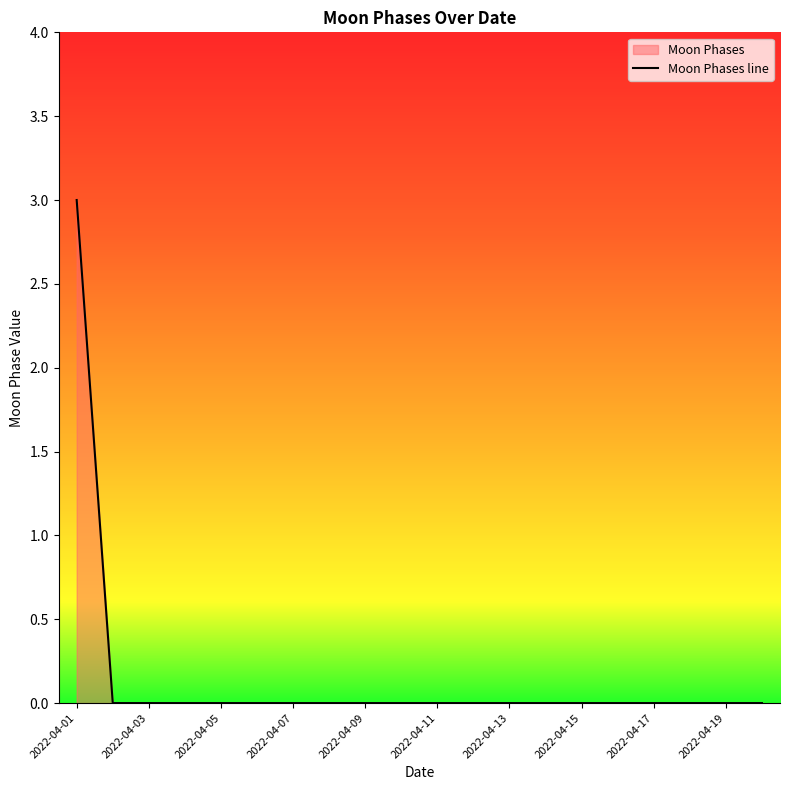

True or false: the data has more than 2 interior local peaks.

False